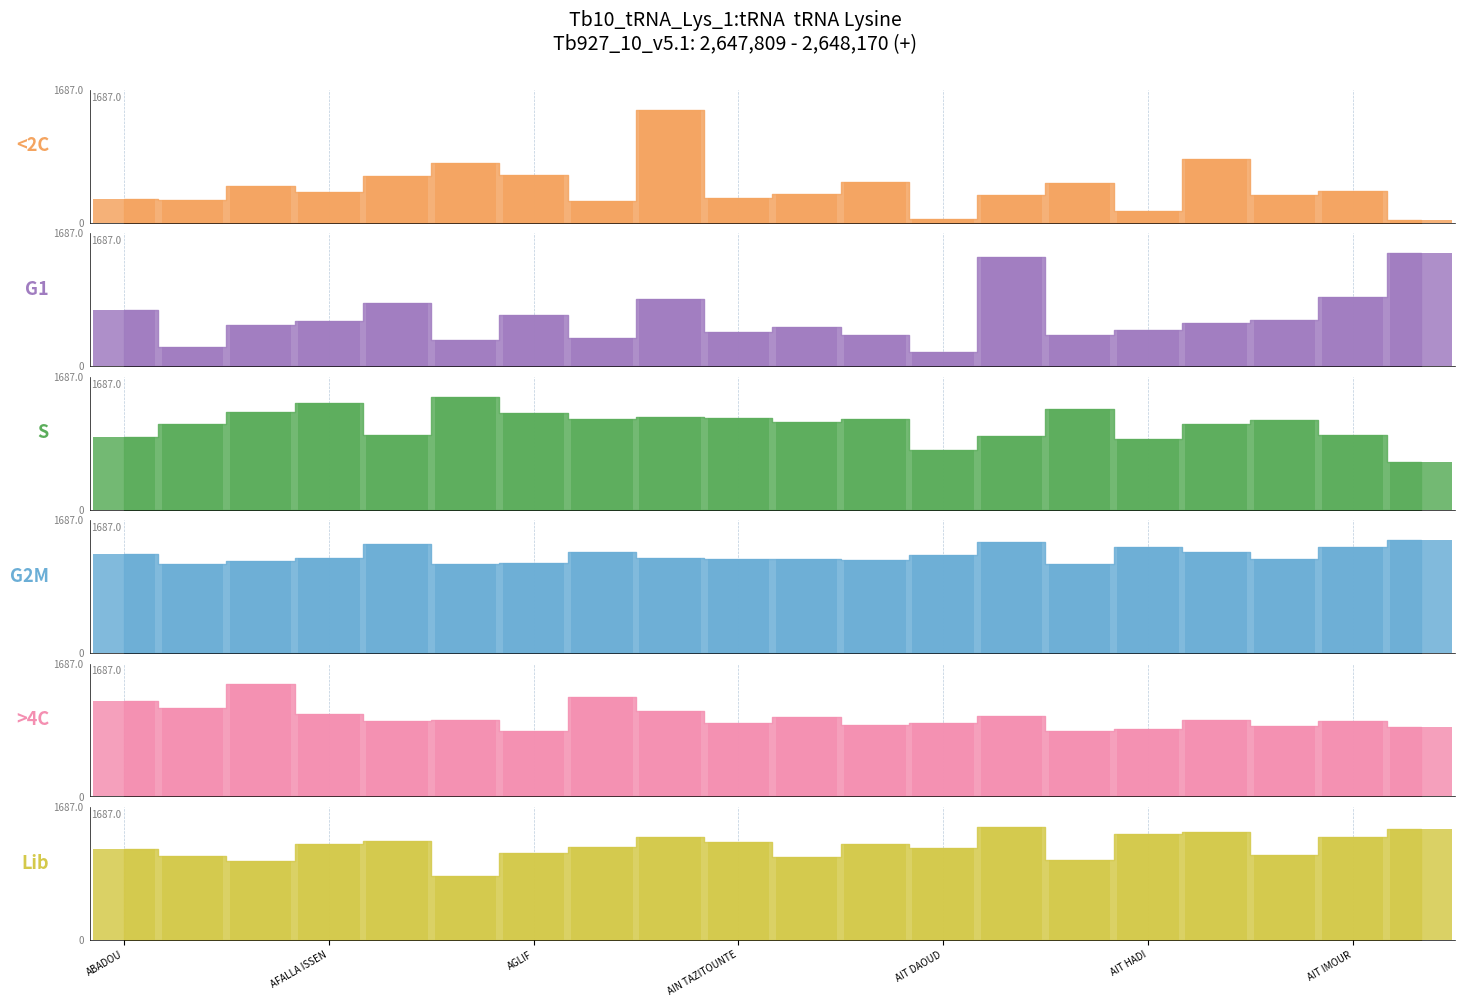

Is it true that S equals 493.5 at AIT FASKA?

False